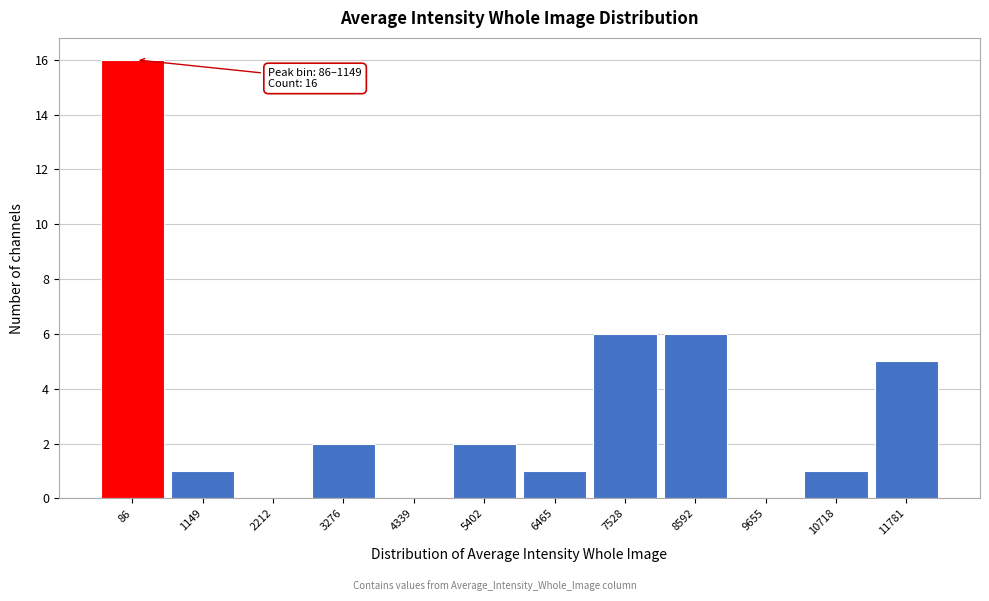

Reading left to right, extract all data points from this chart.

86=16	1149=1	2212=0	3276=2	4339=0	5402=2	6465=1	7528=6	8592=6	9655=0	10718=1	11781=5